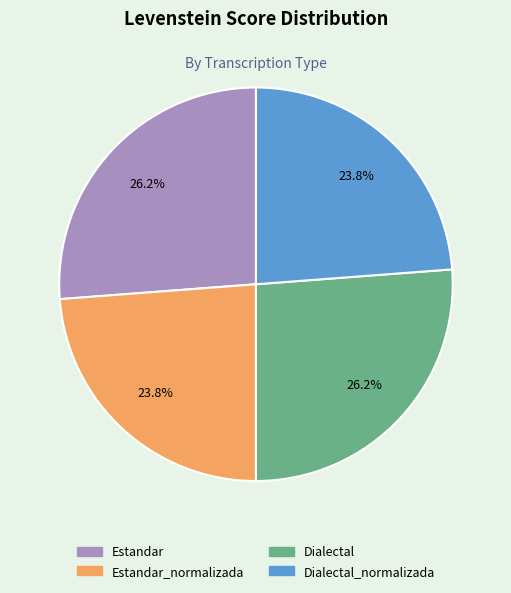

Which has a higher value, Estandar_normalizada or Dialectal?

Dialectal